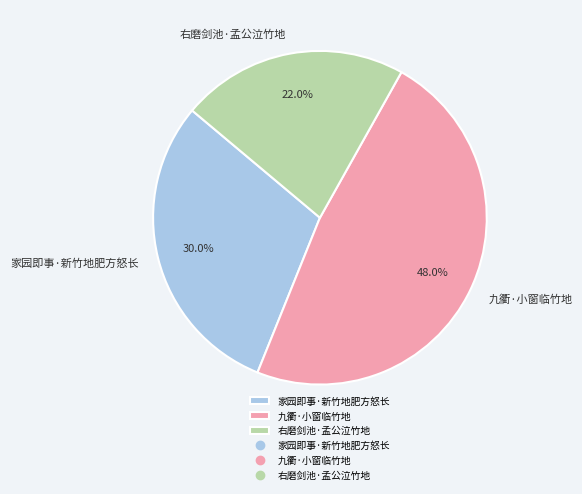

Rank the categories by value from lowest to highest.

右磨剑池·孟公泣竹地, 家园即事·新竹地肥方怒长, 九衢·小窗临竹地